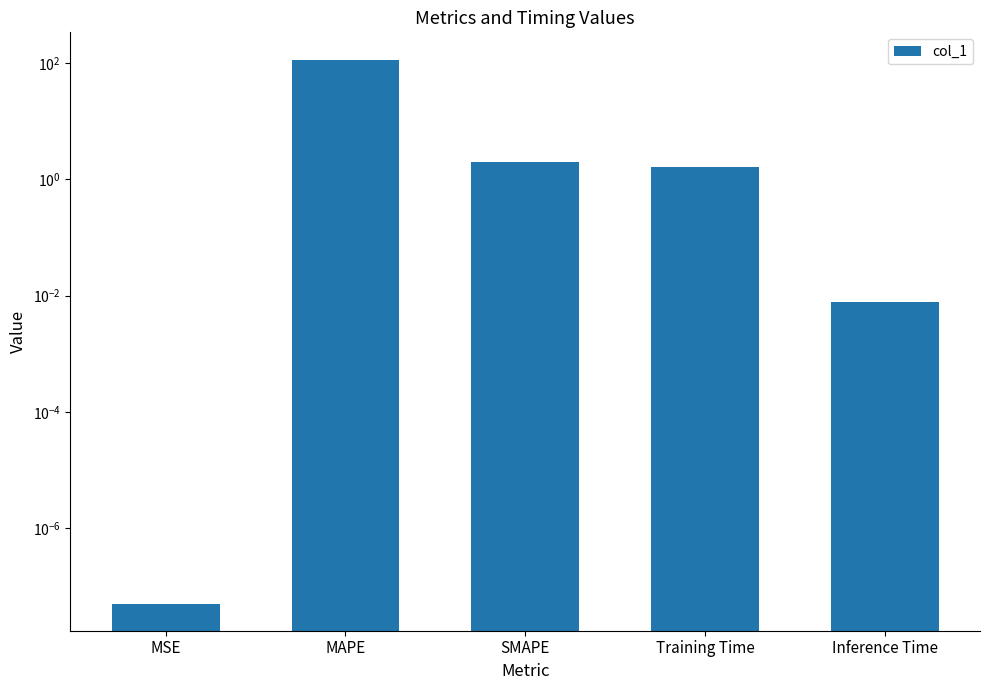

The chart shows a value of 1.6 at Training Time. True or false?

True